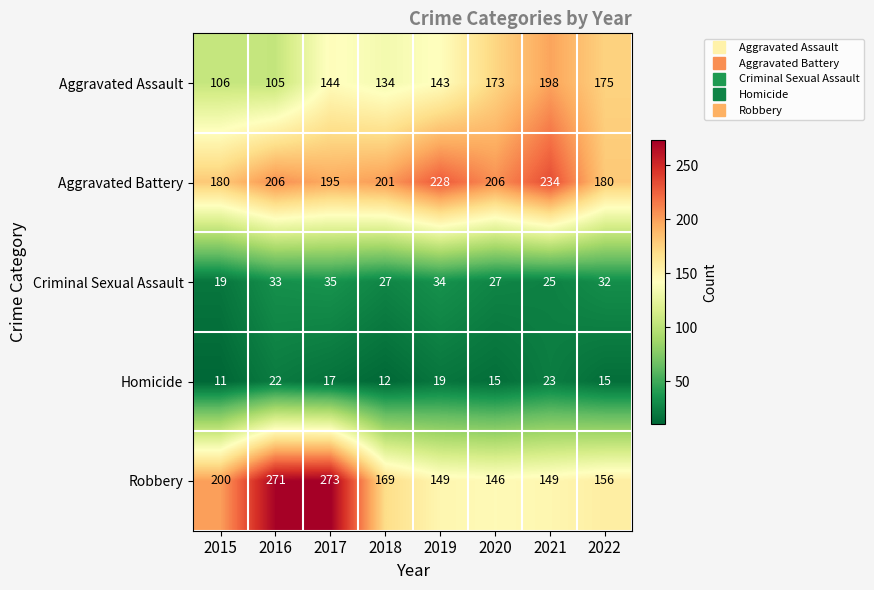

Which label corresponds to the smallest value in the chart?

2015